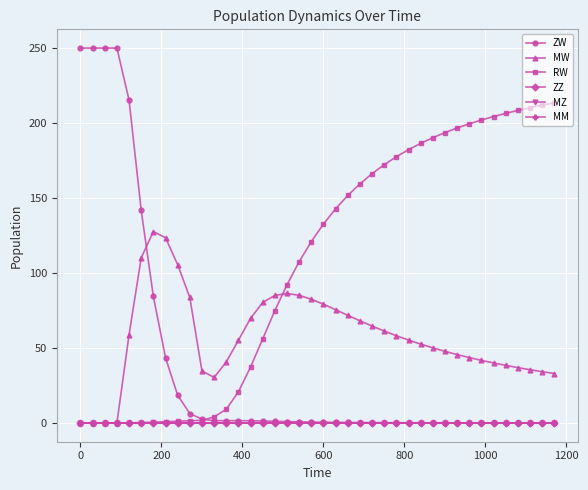

True or false: ZW and MZ intersect in this chart.

False